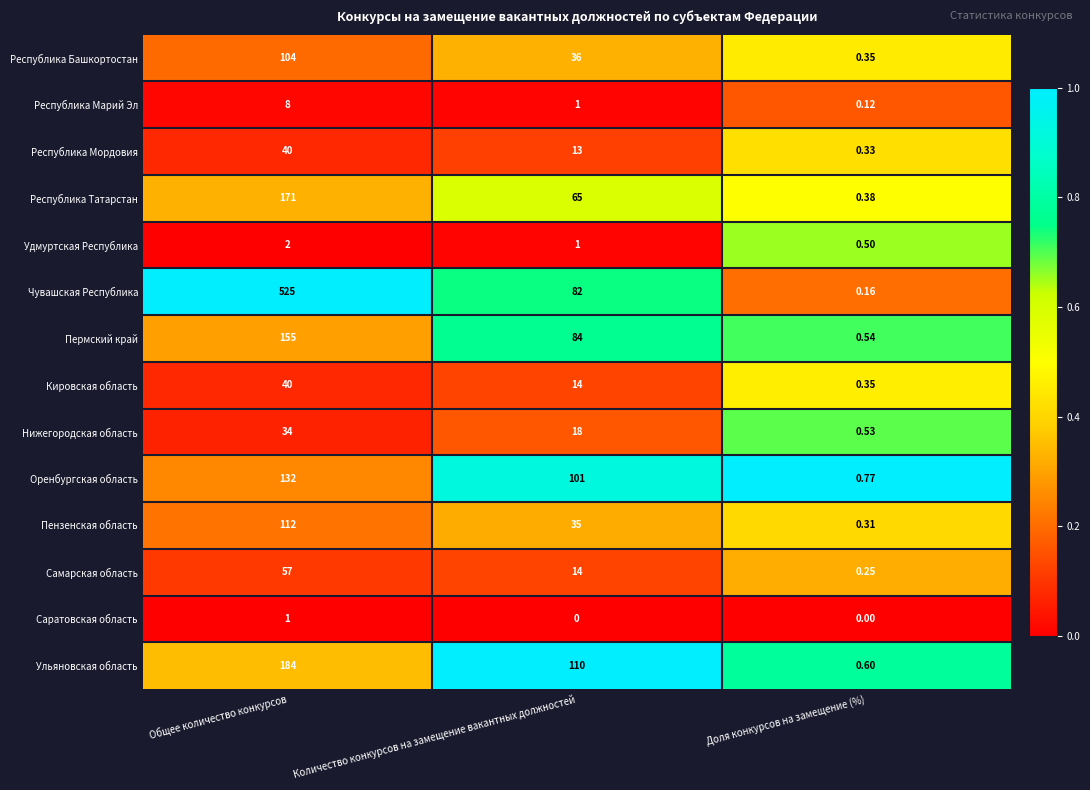

At which category is the sum across all series the highest?

Общее количество конкурсов